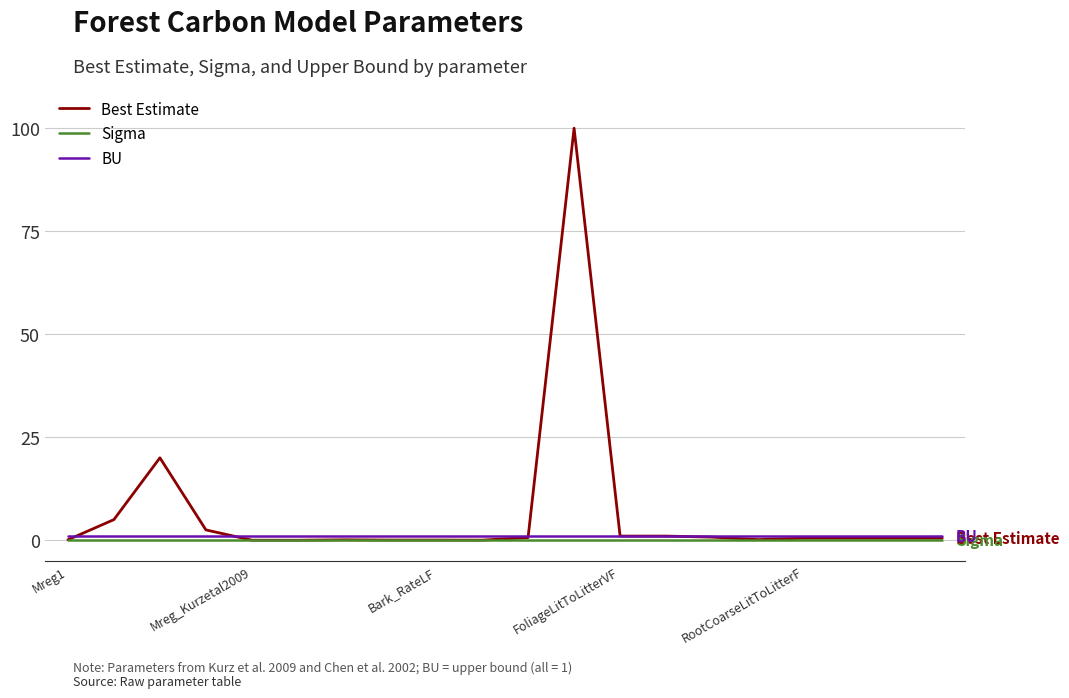

What is the greatest value displayed?

100.0